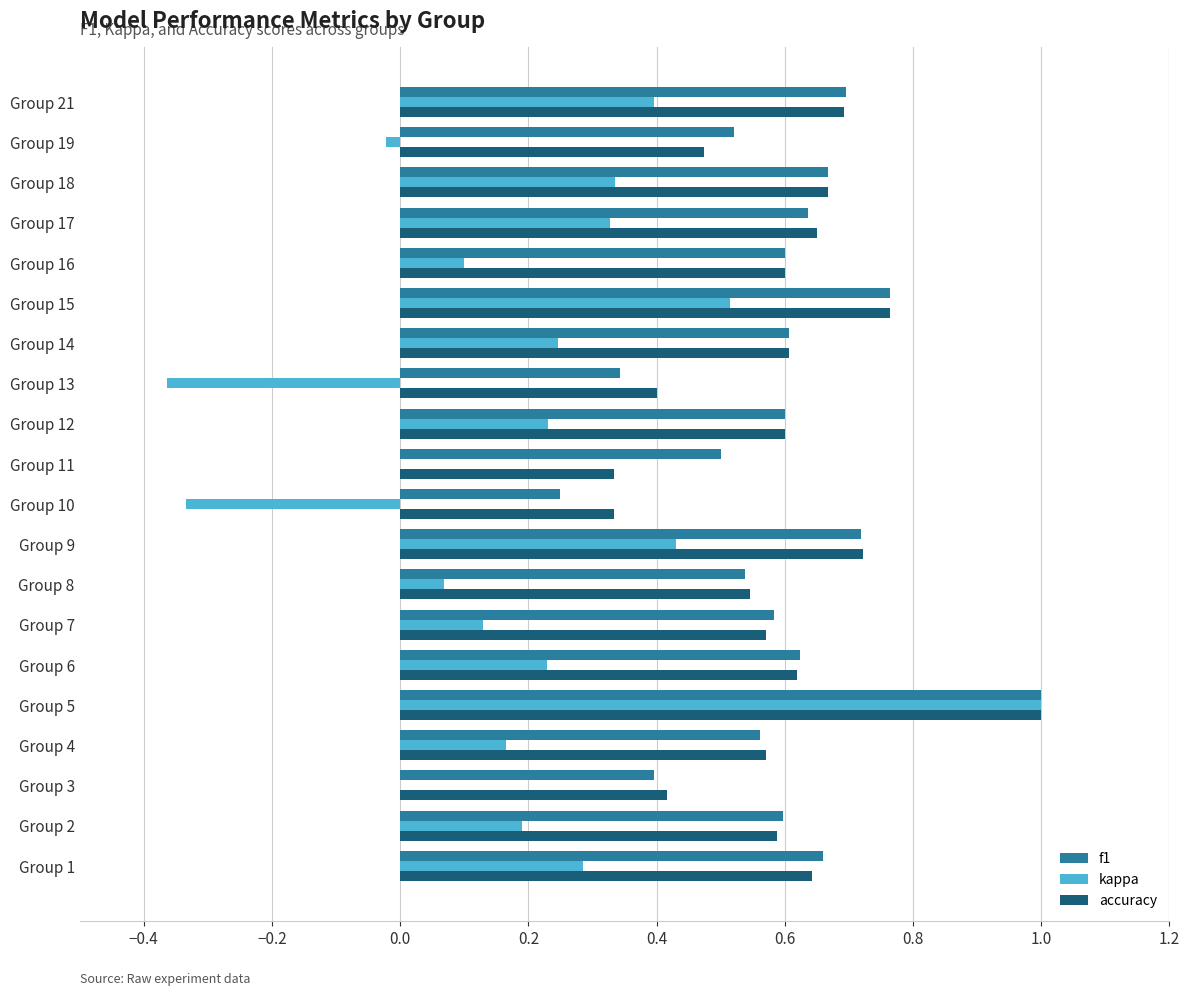

Is it true that f1 equals 0.3 at Group 17?

False